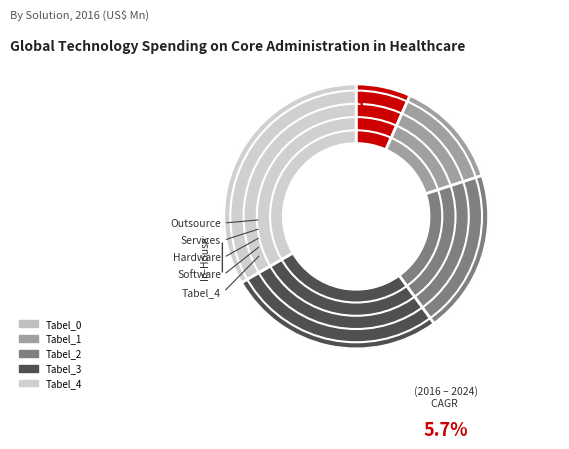

How many segments does this pie chart have?

5